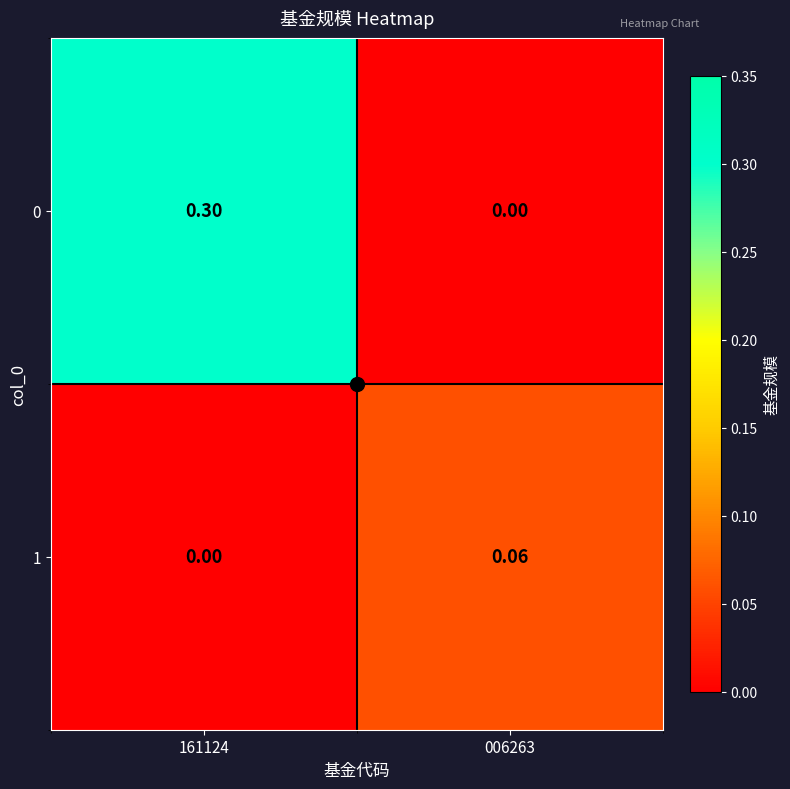

Is the value of 1 at 161124 greater than the value of 0 at 161124?

No